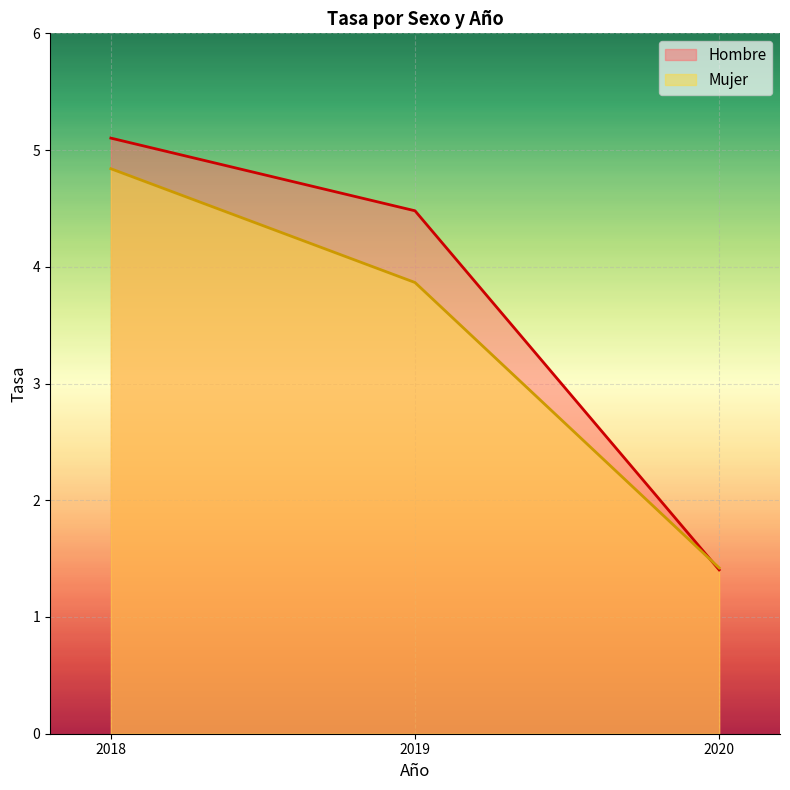

Count the number of categories in the chart.

3